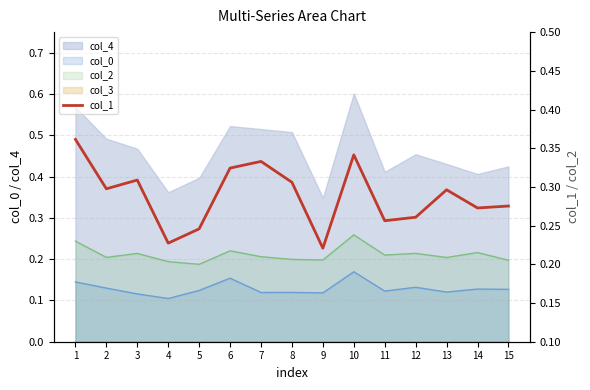

Rank the categories by value from highest to lowest.

1, 10, 7, 6, 3, 8, 2, 13, 15, 14, 12, 11, 5, 4, 9